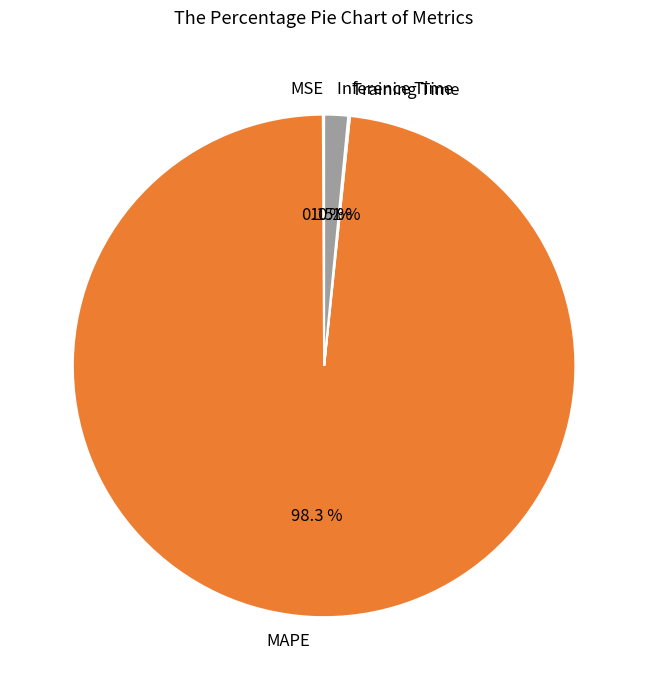

Does any single category account for the majority?

Yes